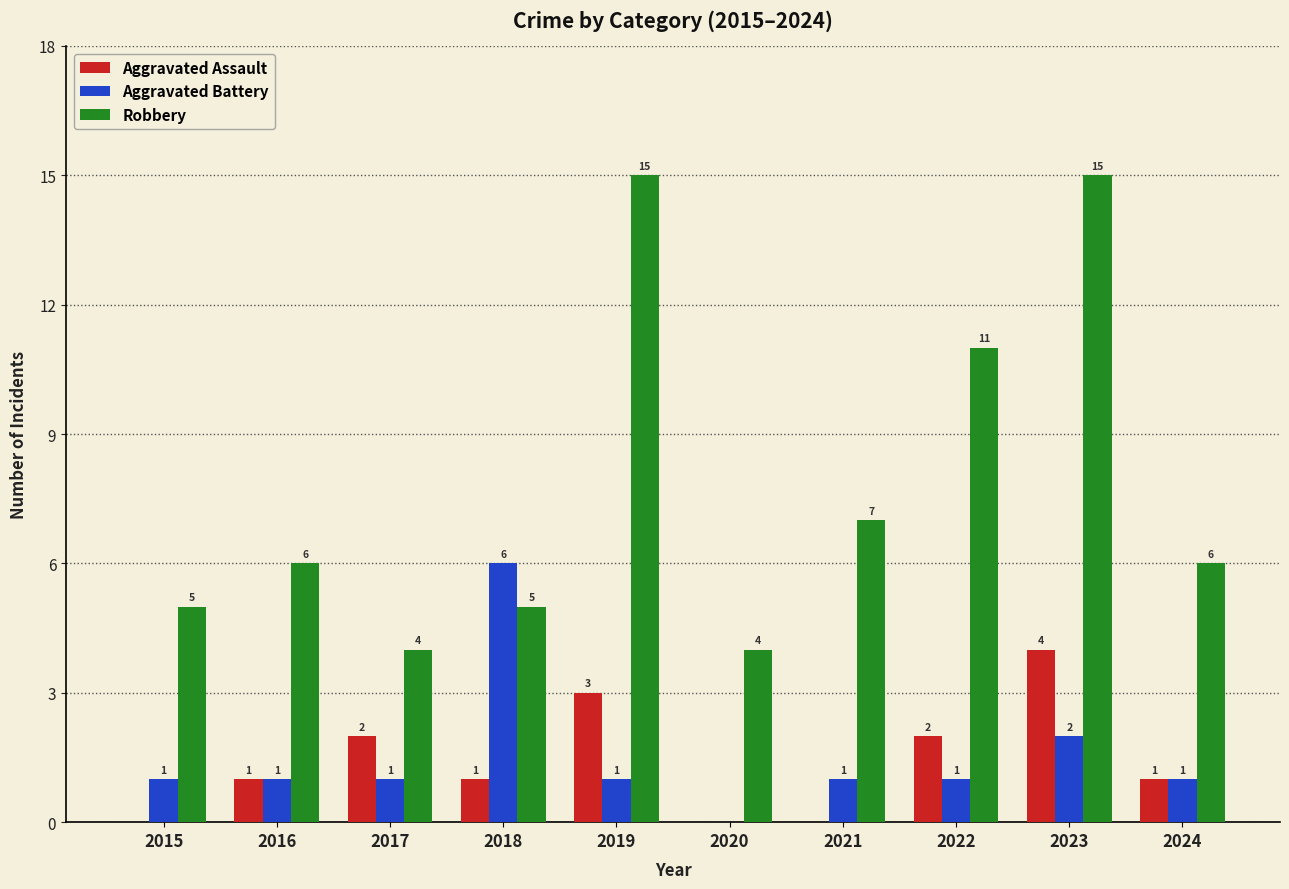

Reading left to right, what are all the values shown in this chart?

Aggravated Assault: 2015=0	2016=1	2017=2	2018=1	2019=3	2020=0	2021=0	2022=2	2023=4	2024=1
Aggravated Battery: 2015=1	2016=1	2017=1	2018=6	2019=1	2020=0	2021=1	2022=1	2023=2	2024=1
Robbery: 2015=5	2016=6	2017=4	2018=5	2019=15	2020=4	2021=7	2022=11	2023=15	2024=6